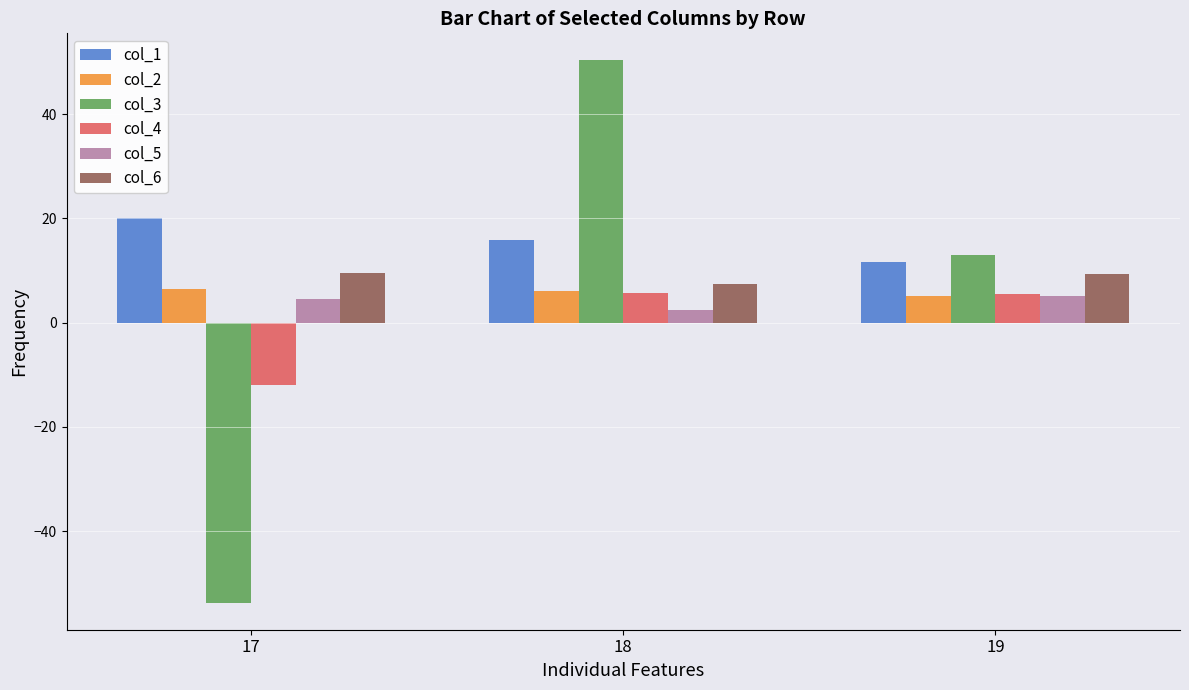

What is the spread (max minus min) of values at 19?

7.7